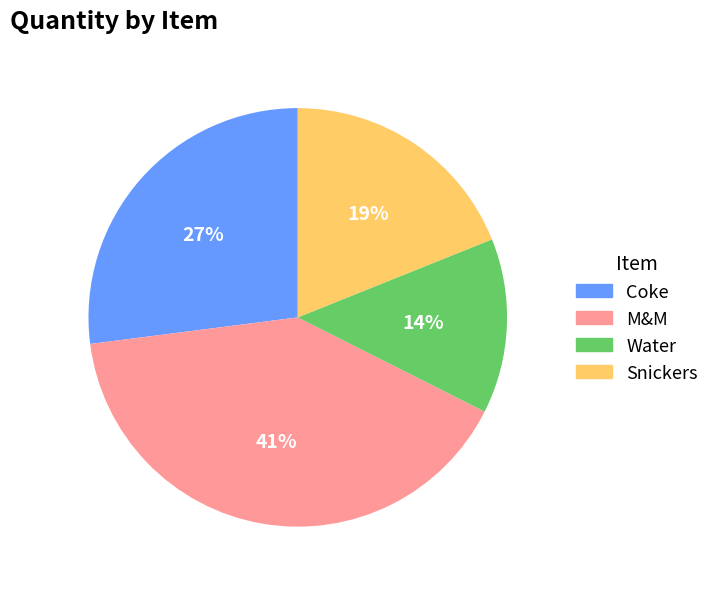

To the nearest percent, what portion does Coke represent?

27%